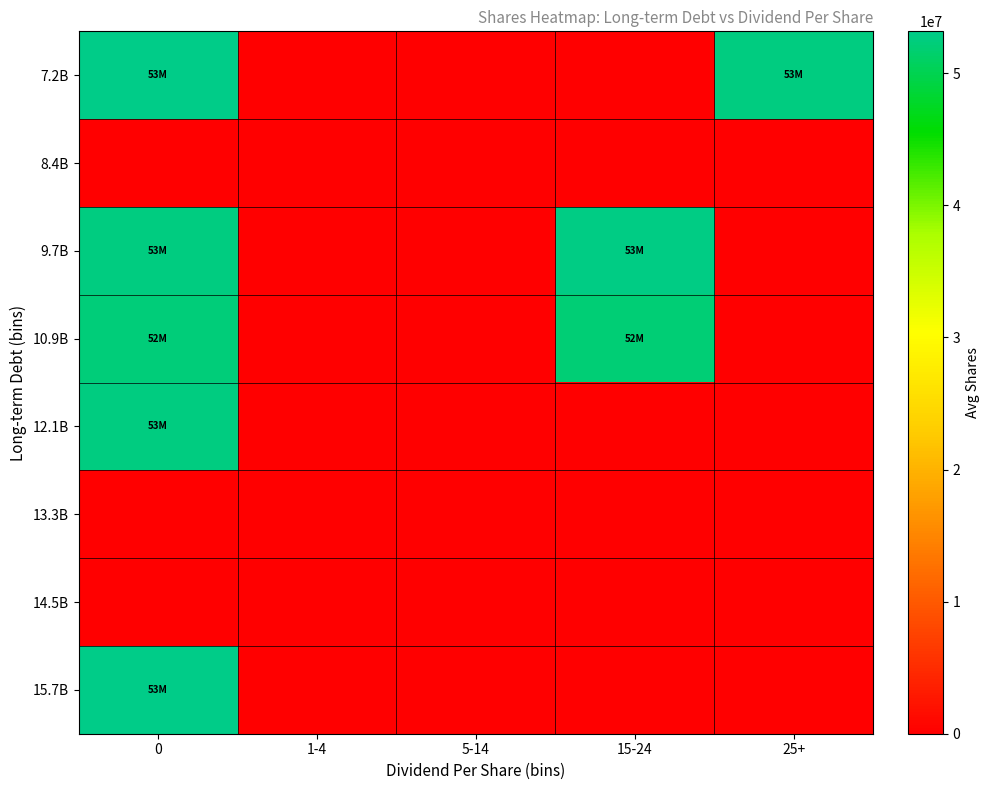

At which category does the chart reach its minimum across all series?

1-4